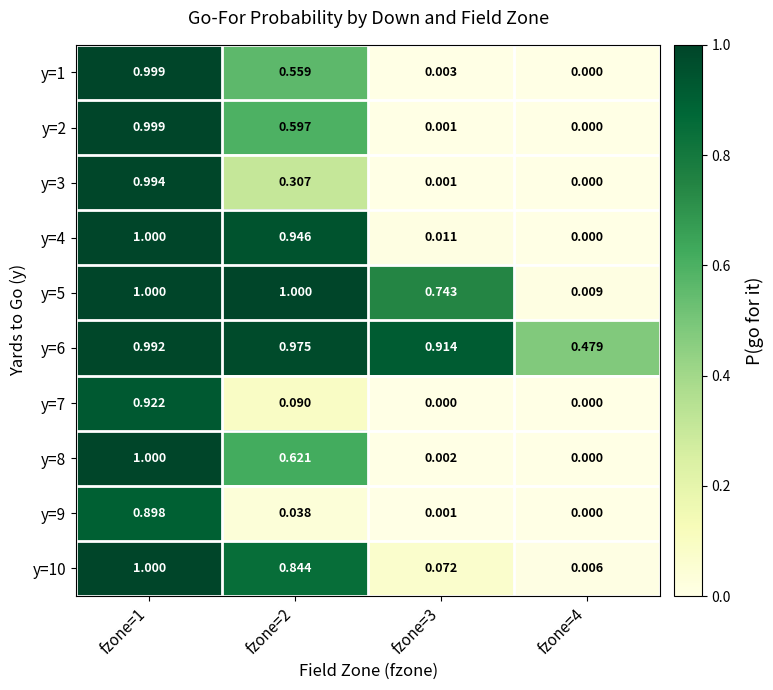

Is the value of y=1 at fzone=2 greater than the value of y=8 at fzone=1?

No